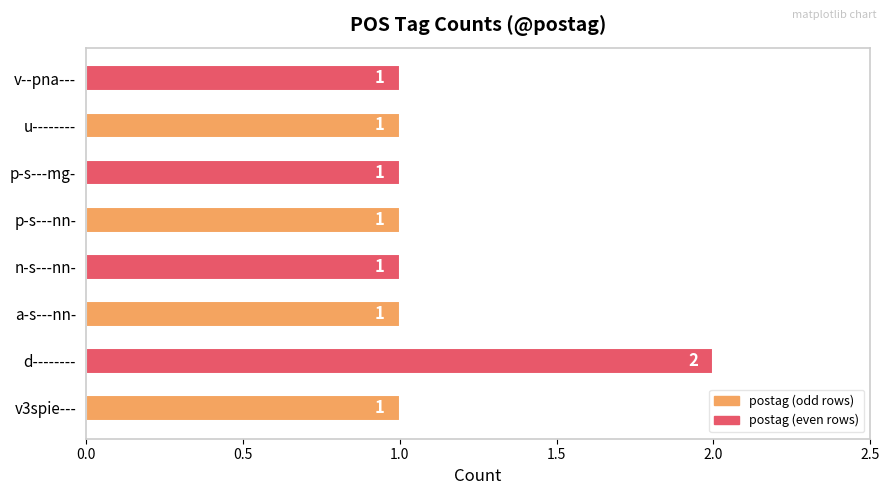

Is it true that the value at a-s---nn- is 1?

True